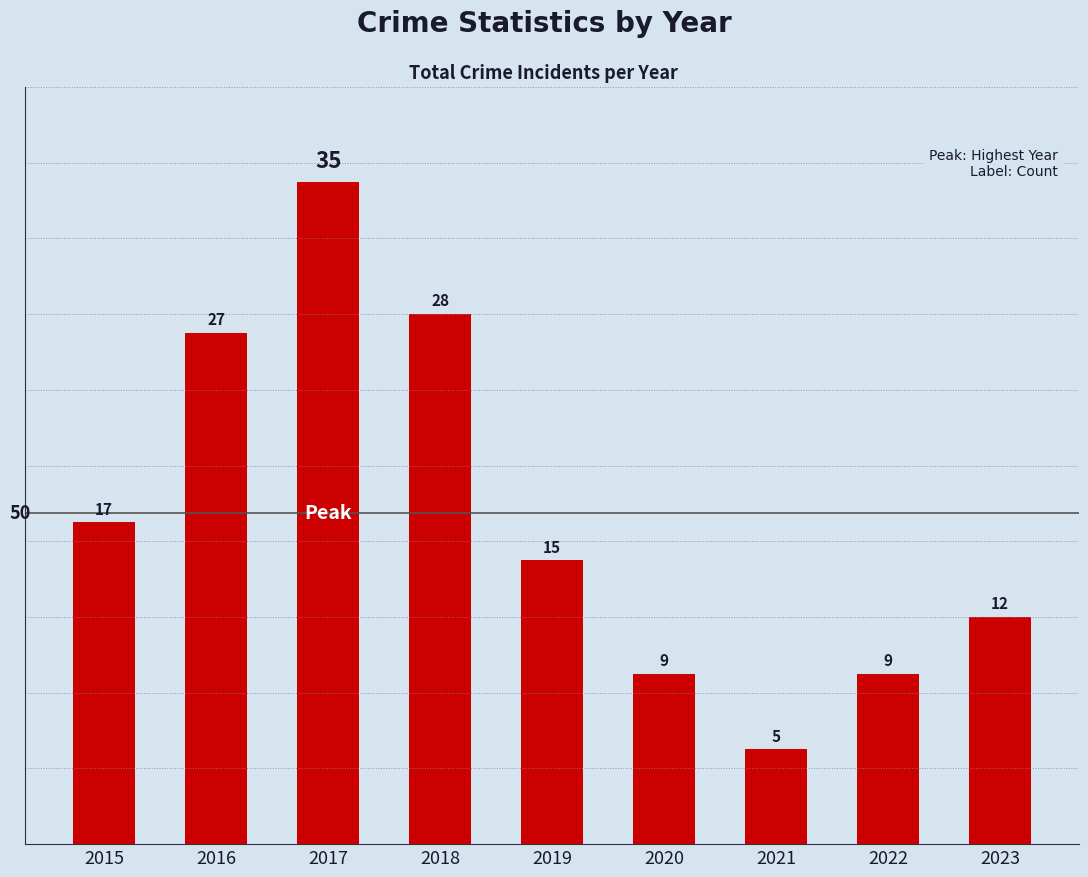

The chart shows a value of 5 at 2020. True or false?

False